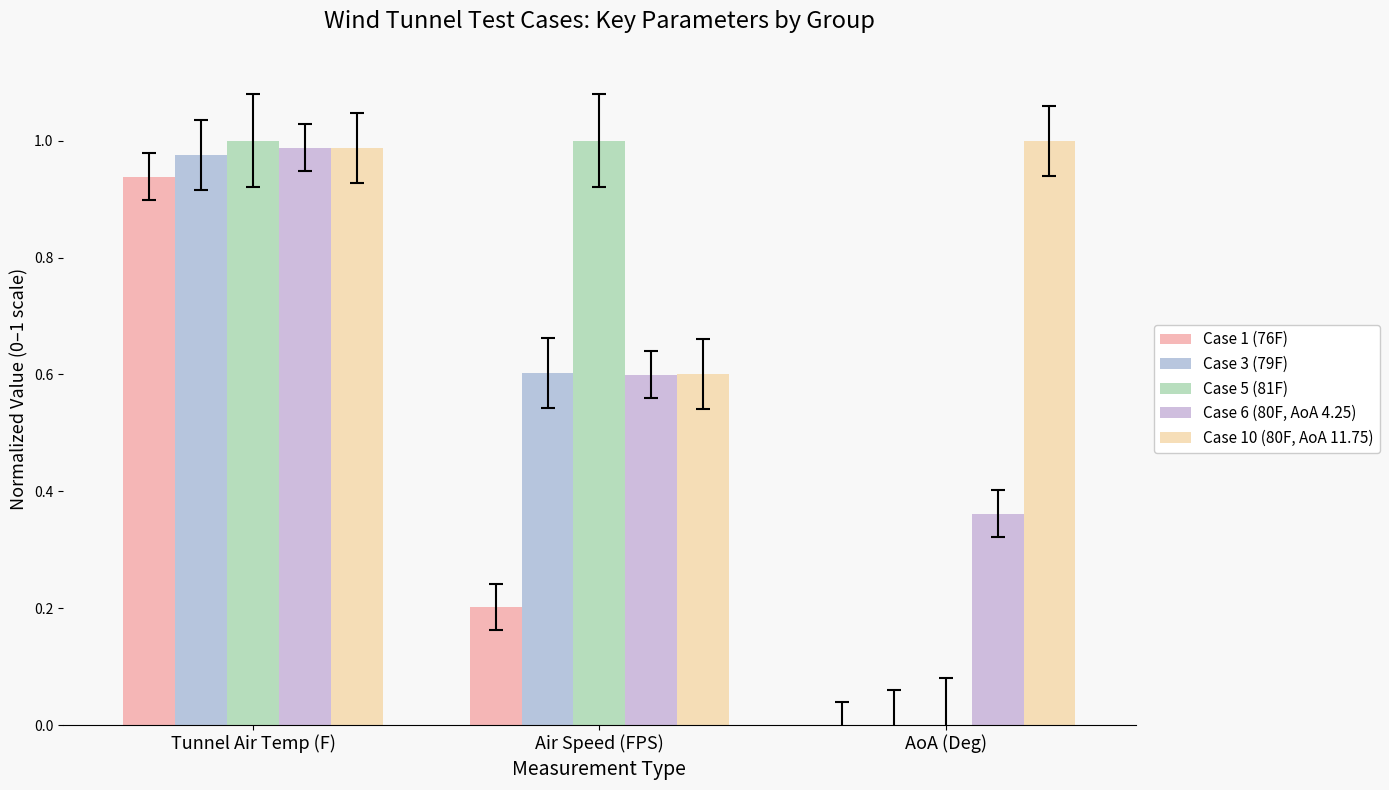

What is the difference between the Case 6 (80F, AoA 4.25) values at AoA (Deg) and Air Speed (FPS)?

0.2